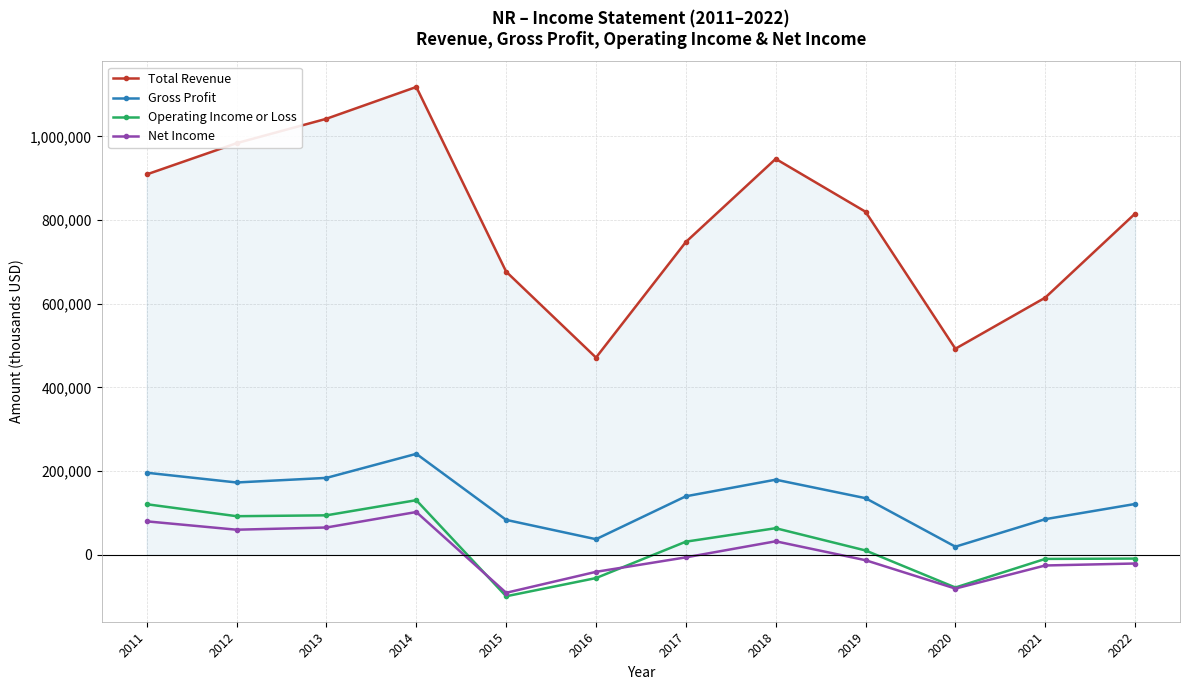

What is the average value of the Operating Income or Loss series?

24325